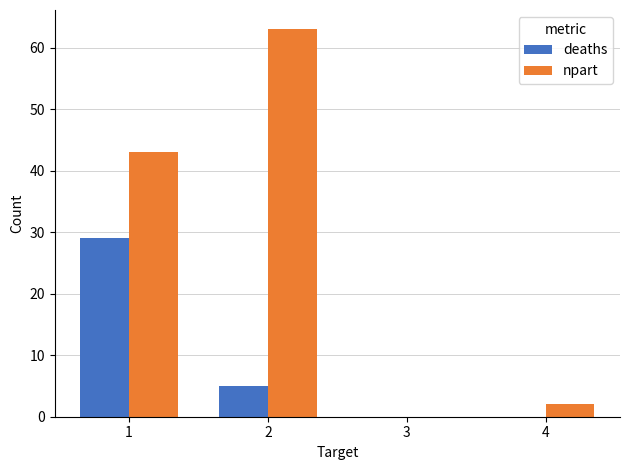

Are the bars grouped side by side (vs. stacked)?

Yes